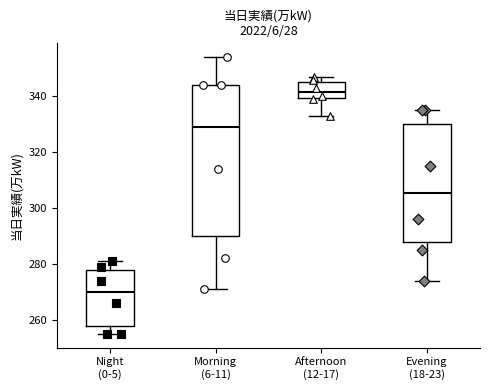

Reading left to right, transcribe this box plot: for each box, give where its median line is, the range the box spans, and where its two whiskers end, as read against the y-axis. The values are not printed on the chart, so give them approximately, as read against the axis.

Night (0-5): median 270, box 258 to 278, whiskers 256 to 282
Morning (6-11): median 330, box 290 to 344, whiskers 272 to 354
Afternoon (12-17): median 342, box 340 to 346, whiskers 334 to 348
Evening (18-23): median 306, box 288 to 330, whiskers 274 to 336